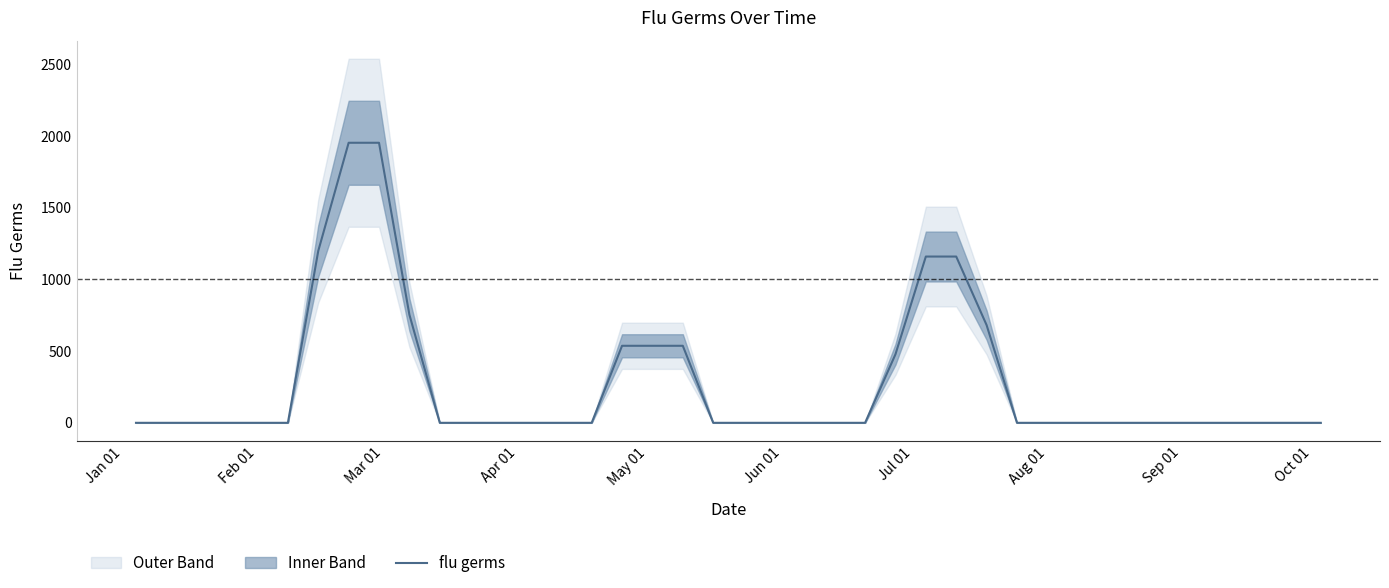

What is the value of the 19th point from the left?

537.1